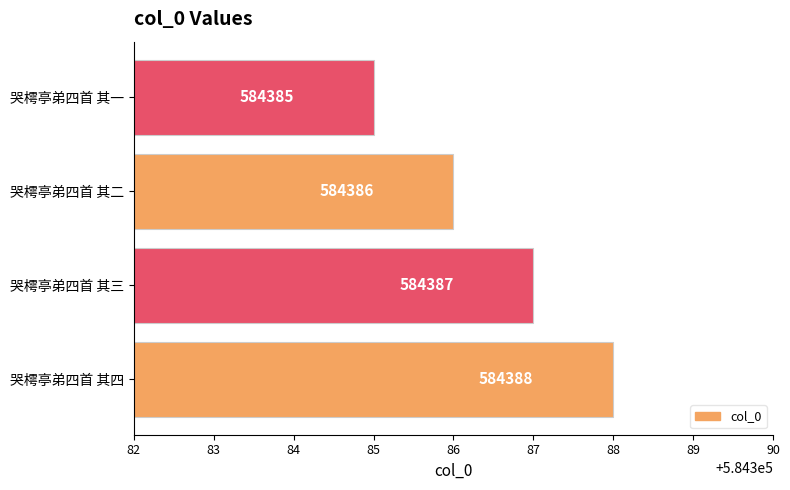

How many bars are there in total?

4